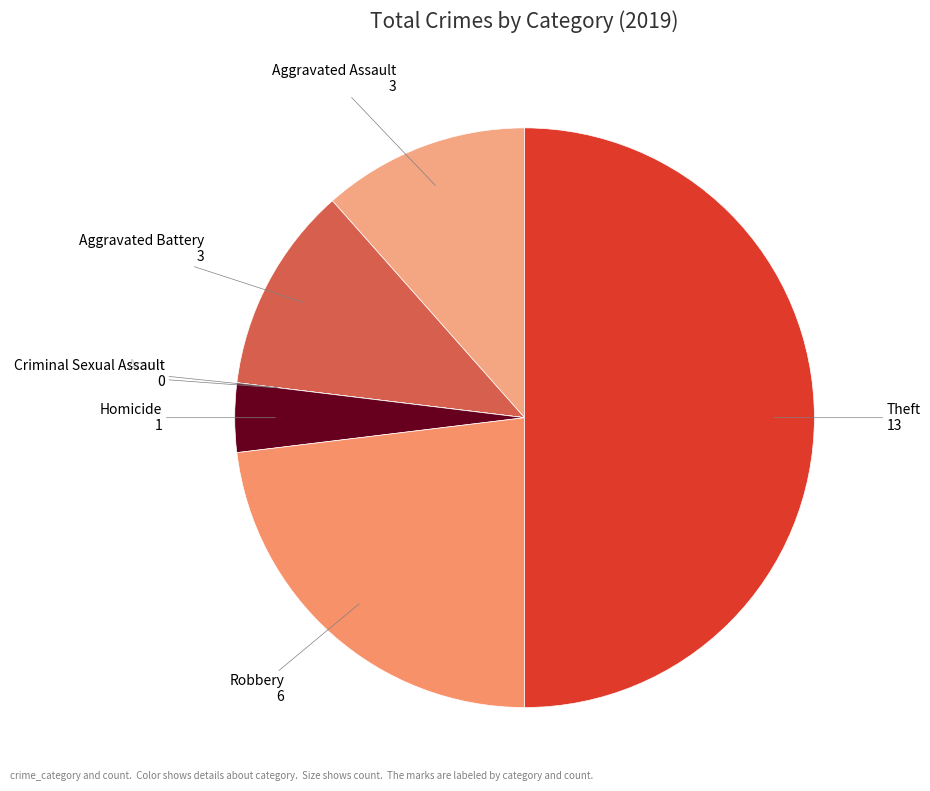

To the nearest percent, what is the average slice percentage?

14%